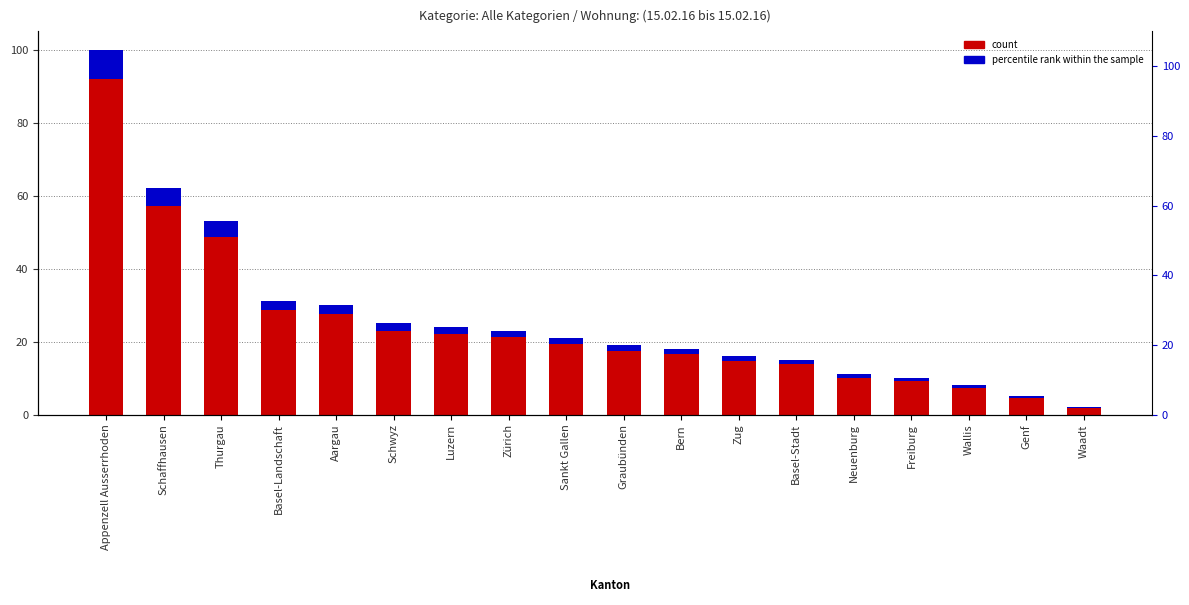

What is the difference between the maximum and minimum values in the count series?

90.2